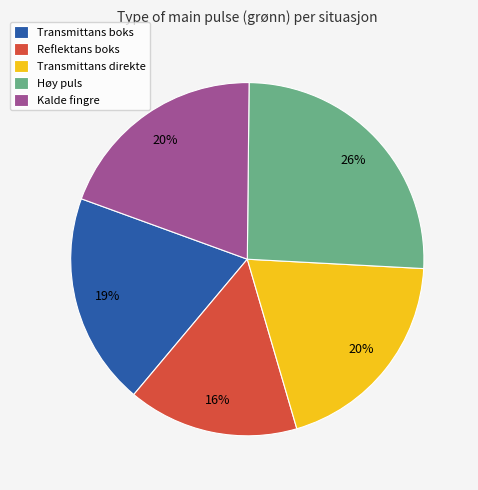

Is the sum of Kalde fingre and Transmittans boks greater than half?

No